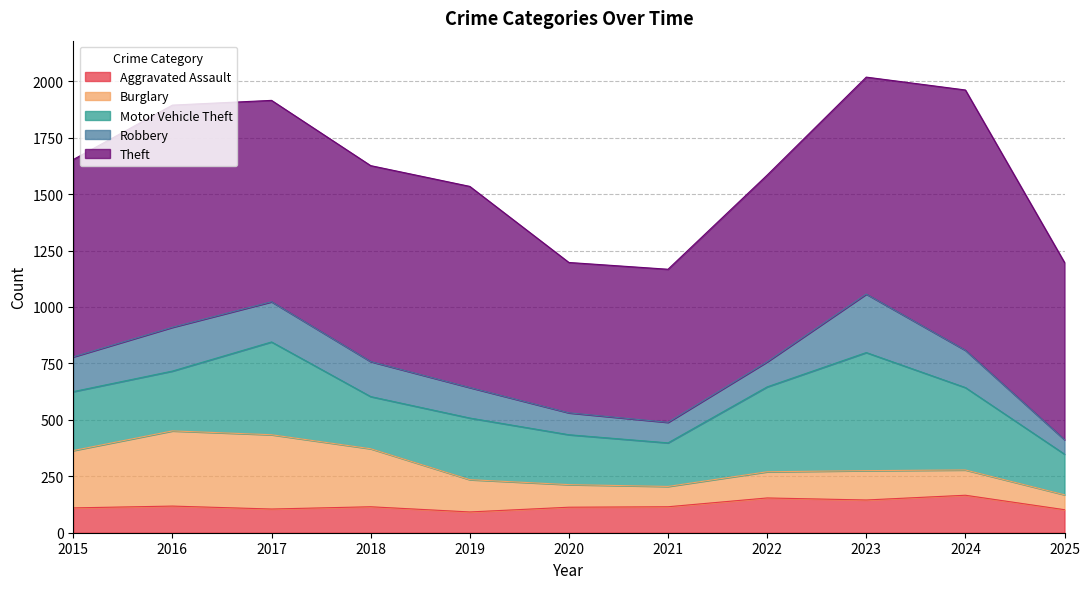

True or false: Theft has more than 1 points higher than both neighbors.

True